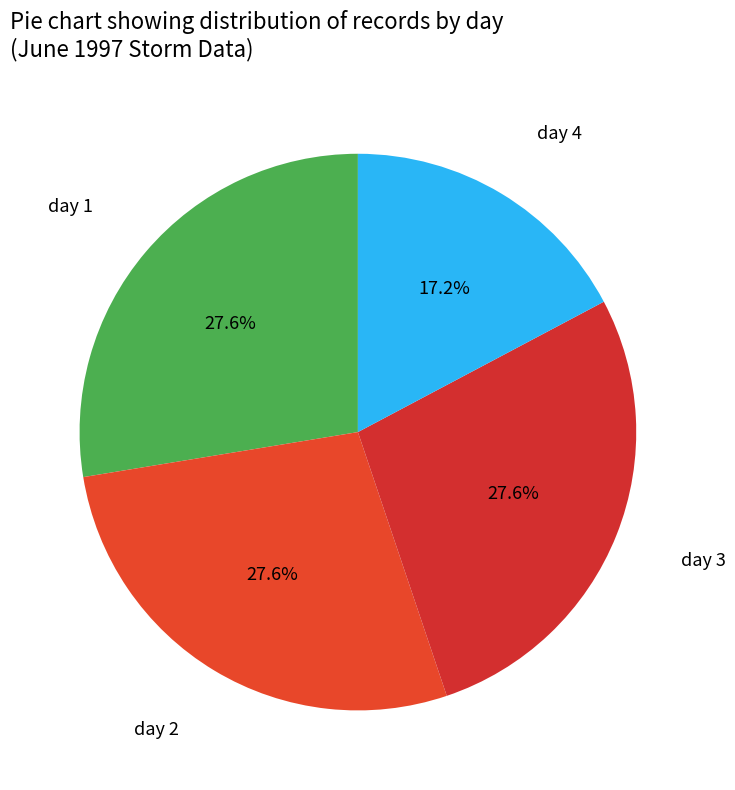

Does day 4 account for over 50% of the chart?

No